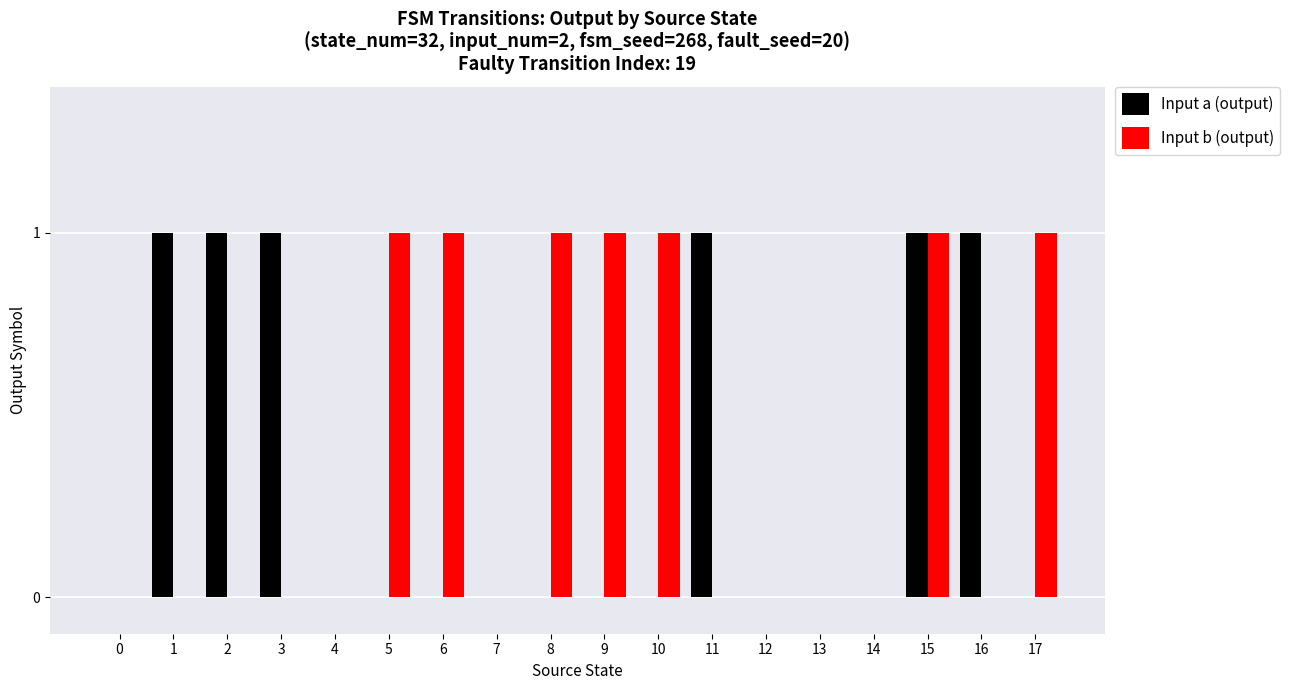

What is the sum of all Input b (output) values?

7